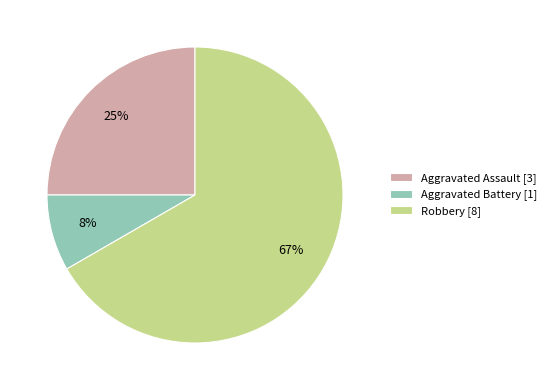

Rank the categories by value from highest to lowest.

Robbery, Aggravated Assault, Aggravated Battery